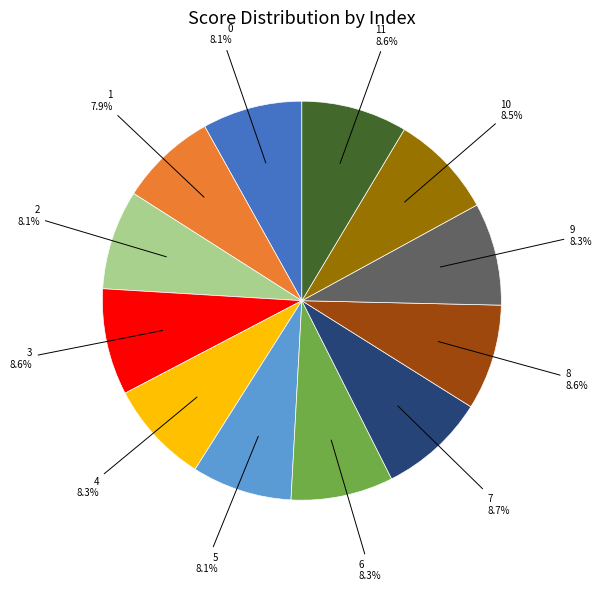

Is there any slice that represents more than half of the pie?

No